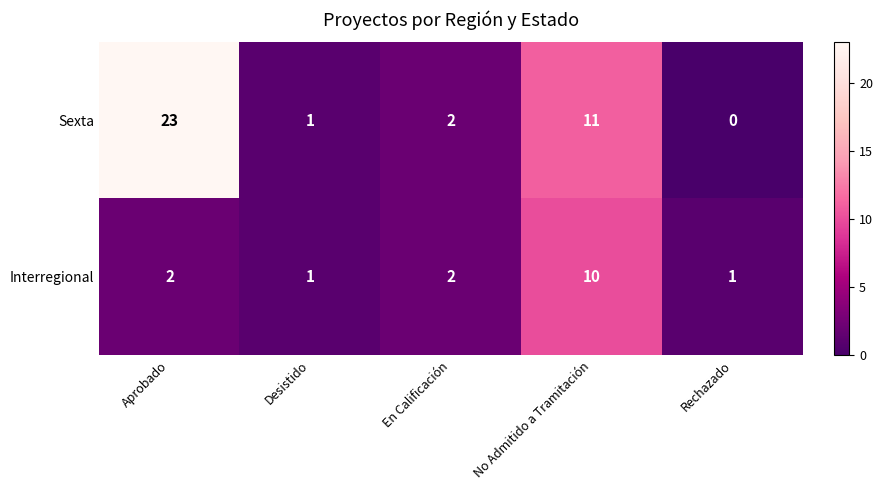

At No Admitido a Tramitación, list the series in order from largest to smallest.

Sexta, Interregional